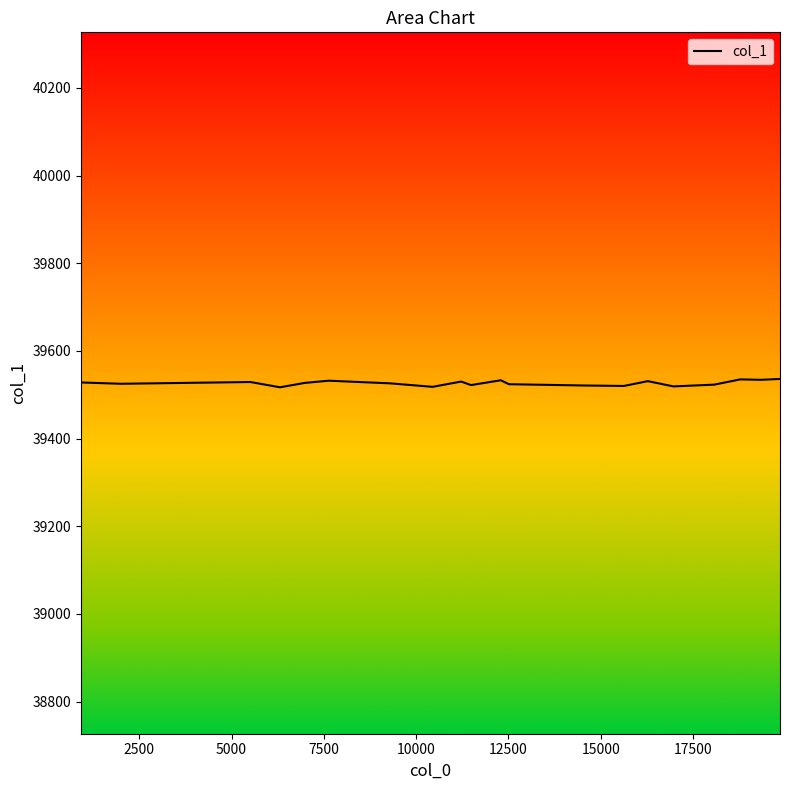

What is the maximum value shown in the chart?

39536